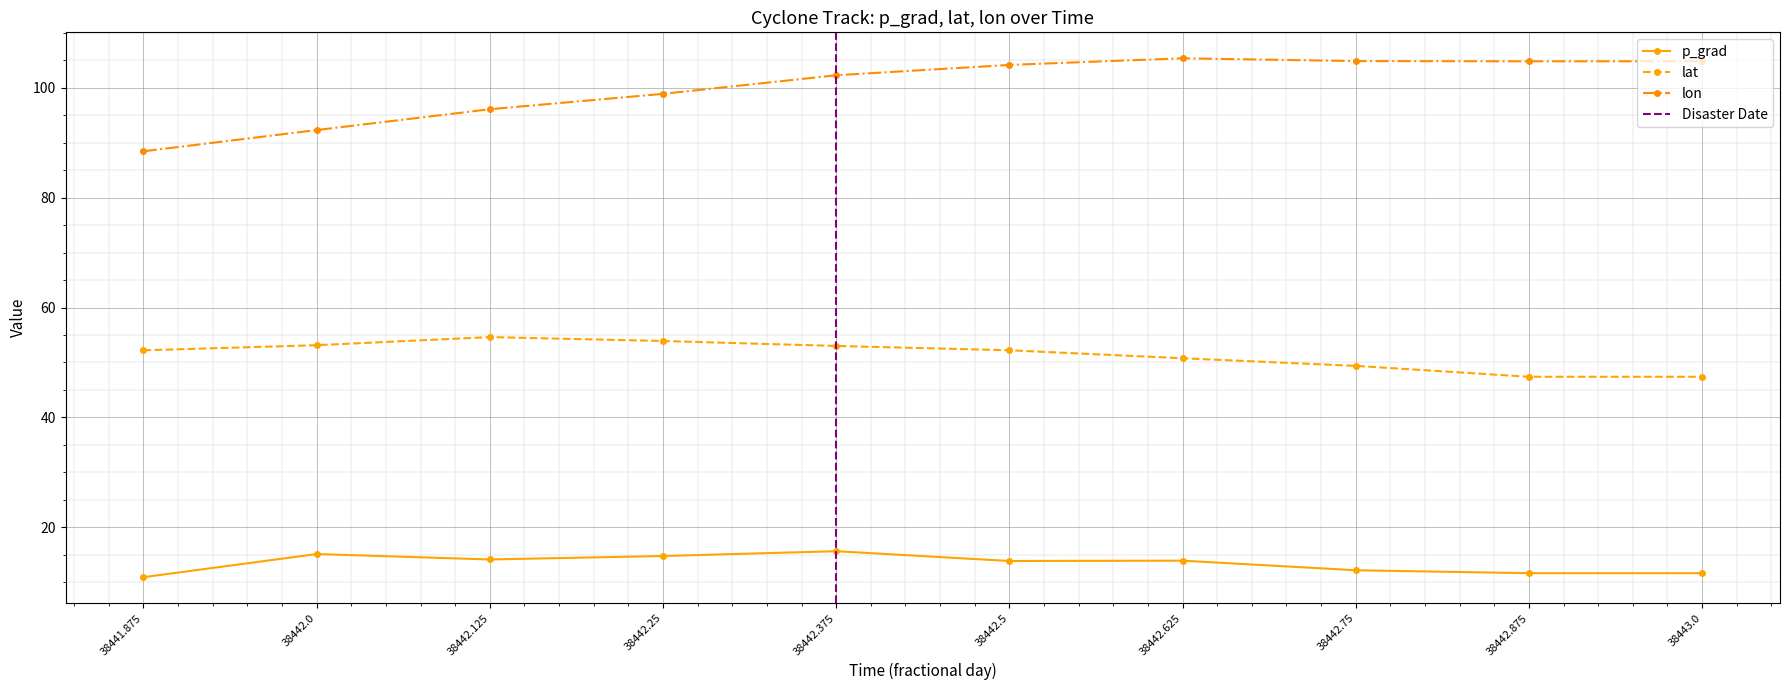

List the labels in order of value, largest first.

38442.375, 38442.0, 38442.25, 38442.125, 38442.625, 38442.5, 38442.75, 38442.875, 38443.0, 38441.875